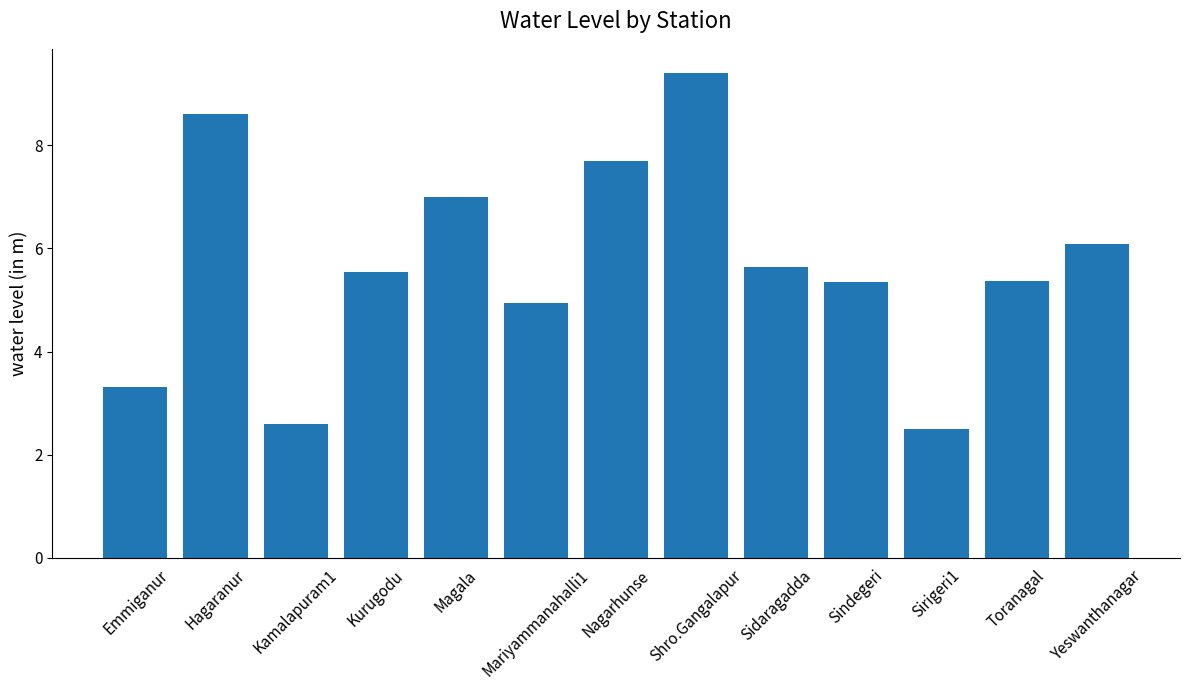

The value at Hagaranur is 11.8. True or false?

False